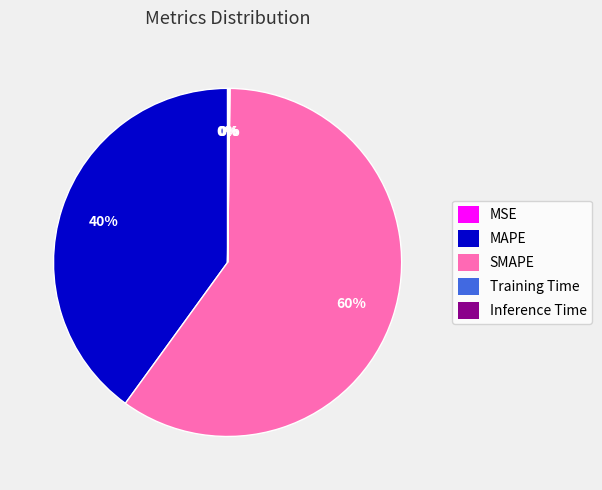

Which slice represents more than half of the pie?

SMAPE